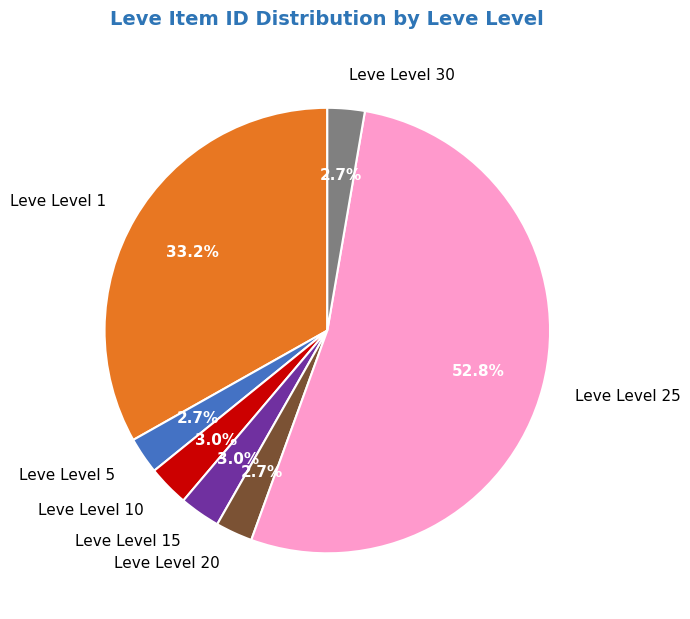

How many segments does this pie chart have?

7